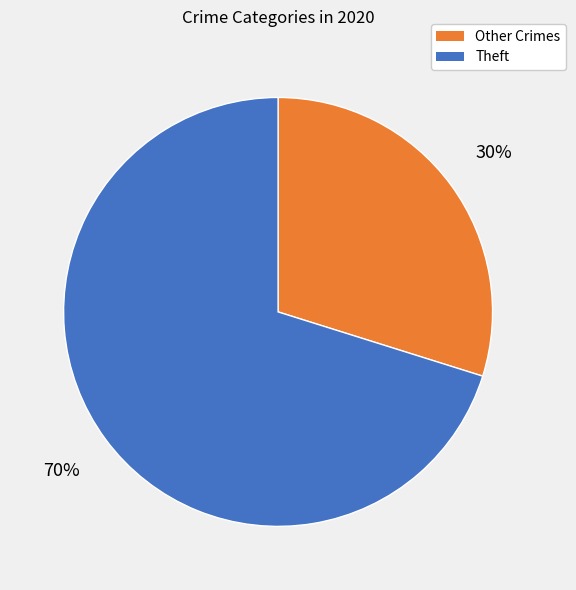

To the nearest percent, what is the difference between the Theft and Other Crimes slice percentages?

40%